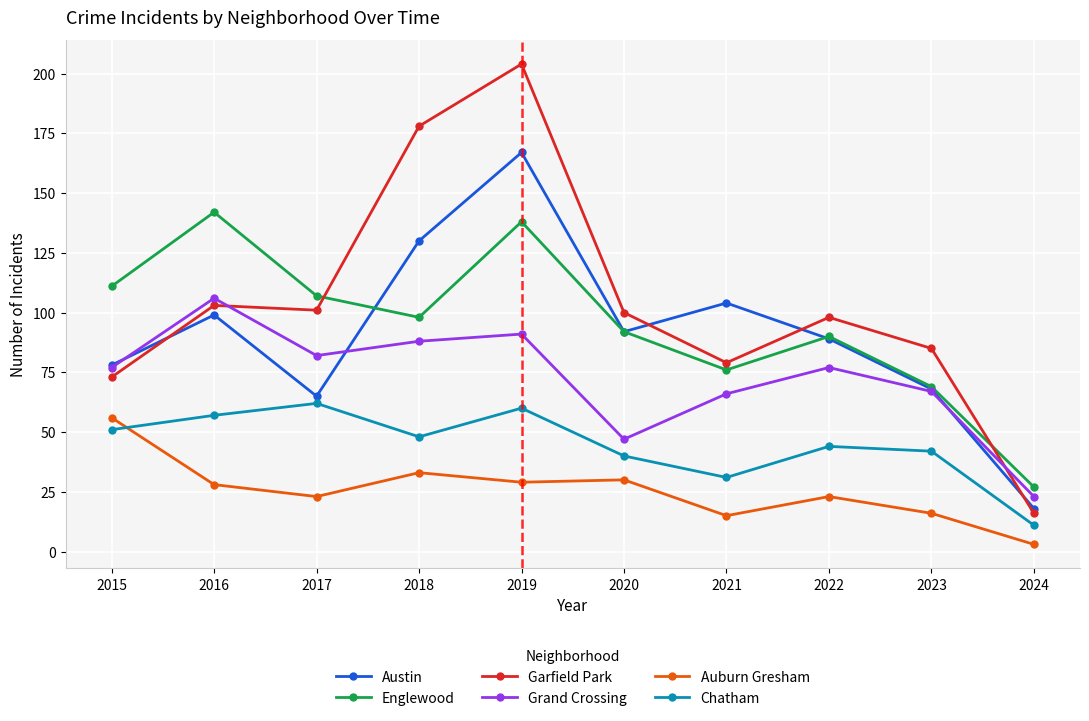

What is the difference between the Austin values at 2016 and 2015?

21